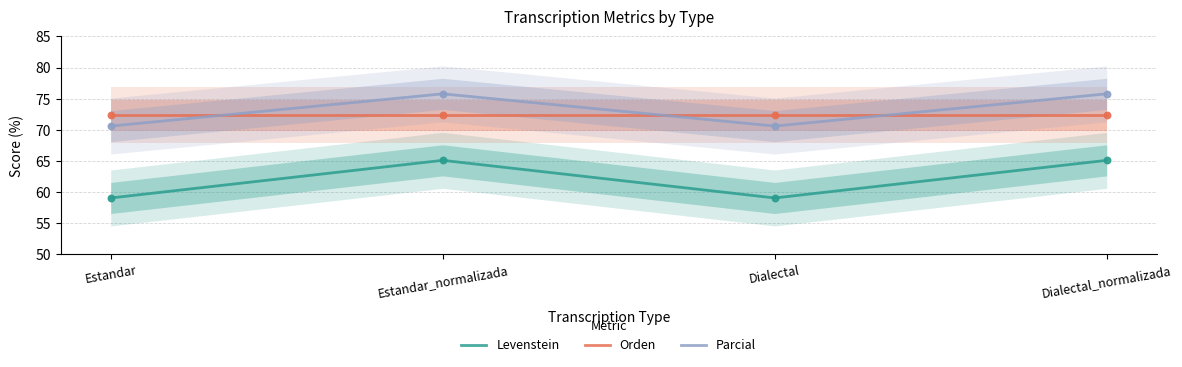

What are all the series names shown in the legend?

Levenstein, Orden, Parcial